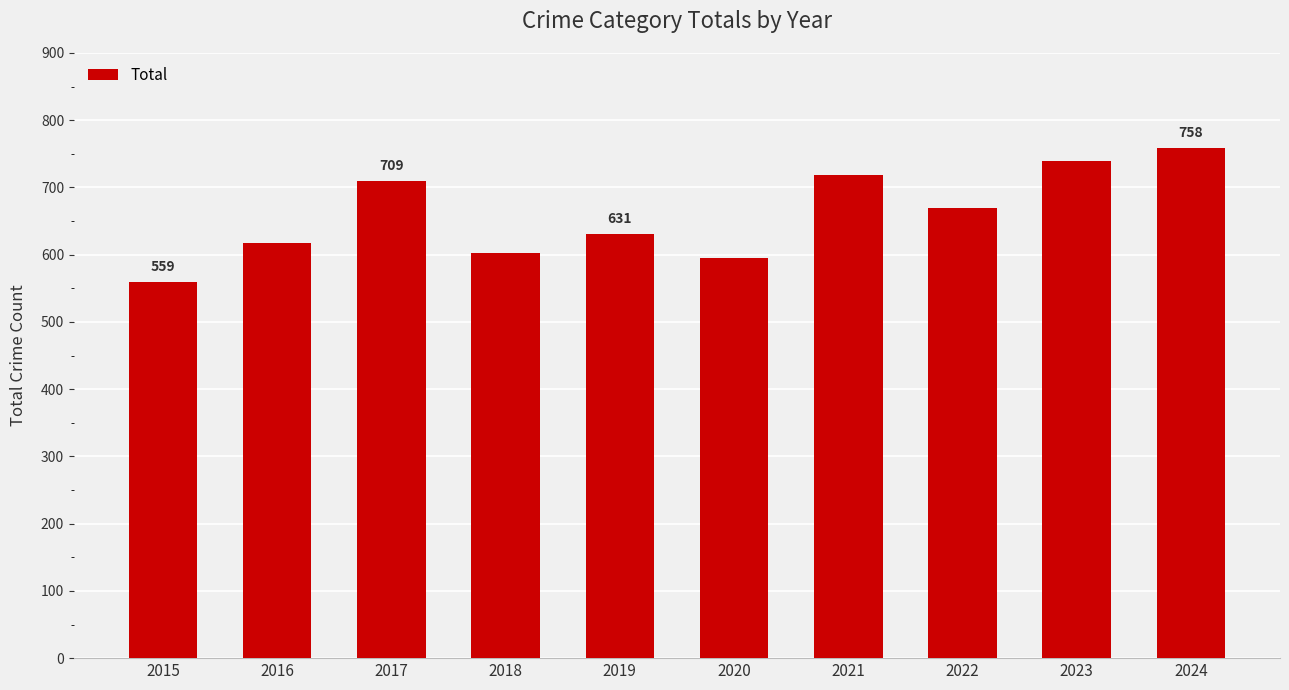

Reading right to left, extract all data points from this chart.

2024=758	2023=739	2022=670	2021=719	2020=595	2019=631	2018=603	2017=709	2016=617	2015=559